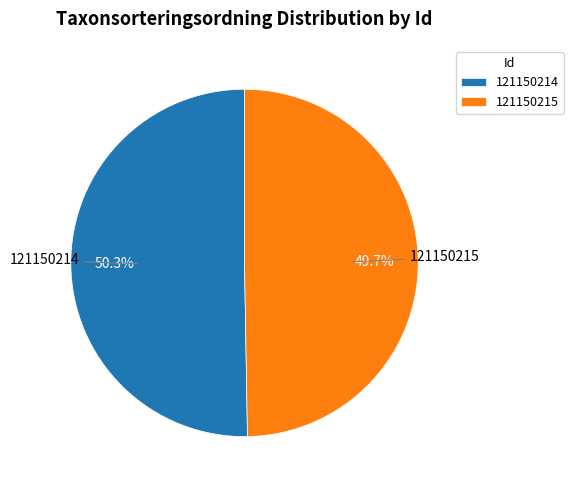

Approximately how many times larger is the value at 121150215 compared to 121150214?

1.0